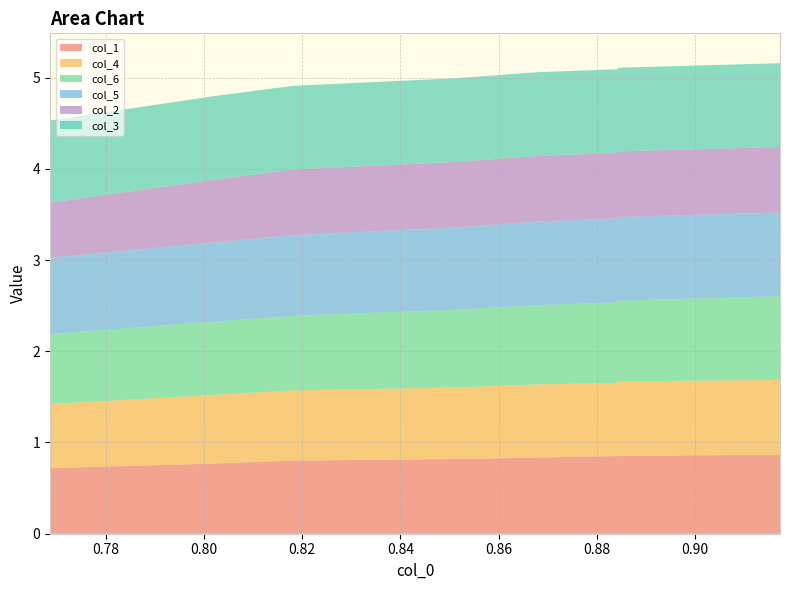

Reading left to right, transcribe all the data shown in this chart.

col_1: 0.7	0.8	0.8	0.8	0.8	0.9	0.9	0.9	0.9	0.9
col_4: 0.7	0.8	0.8	0.8	0.8	0.8	0.8	0.8	0.8	0.9
col_6: 0.8	0.8	0.8	0.9	0.9	0.9	0.9	0.9	0.9	0.9
col_5: 0.8	0.9	0.9	0.9	0.9	0.9	0.9	0.9	0.9	0.9
col_2: 0.6	0.7	0.7	0.7	0.7	0.7	0.7	0.7	0.7	0.7
col_3: 0.9	0.9	0.9	0.9	0.9	0.9	0.9	0.9	0.9	0.9